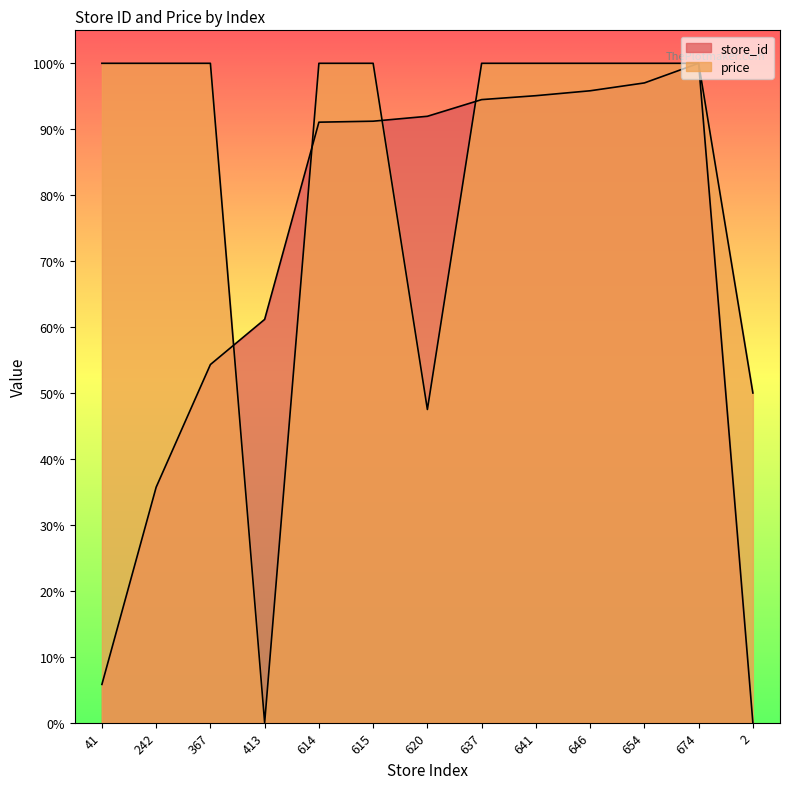

What are all the series names shown in the legend?

store_id, price